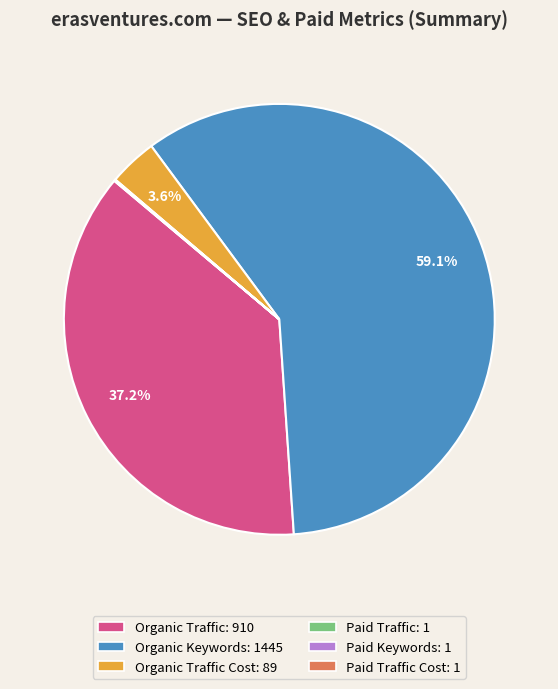

Does any single category account for the majority?

Yes